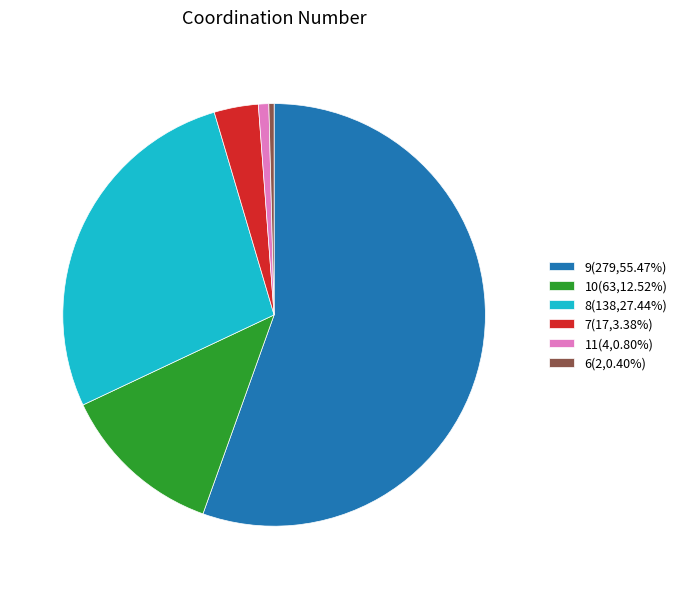

Does any single category account for the majority?

Yes